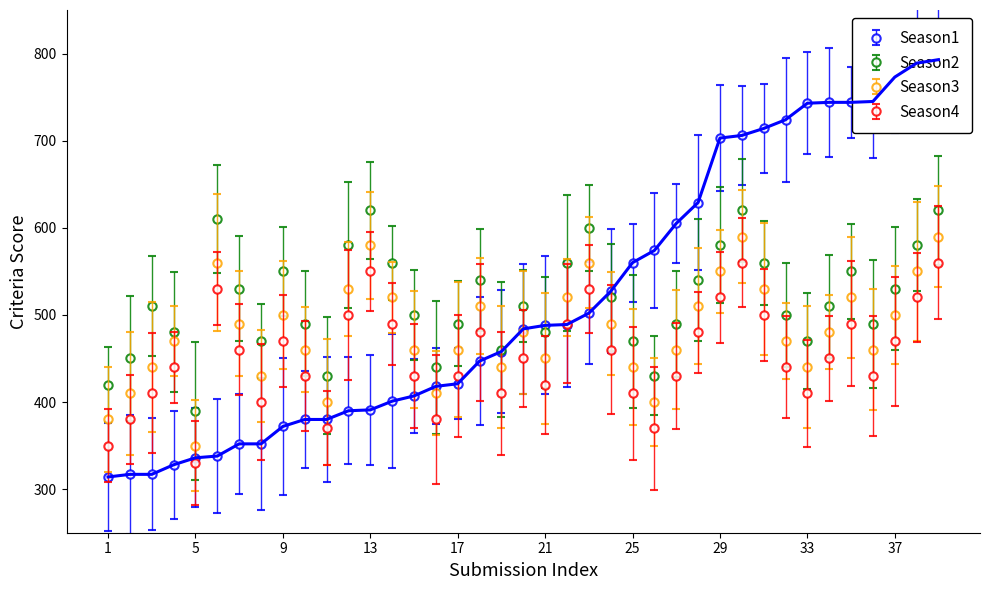

True or false: Python3 and Java intersect in this chart.

False